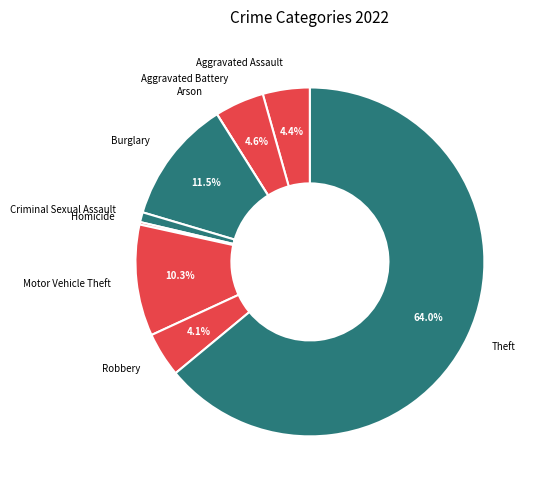

Is Criminal Sexual Assault the majority of the pie?

No